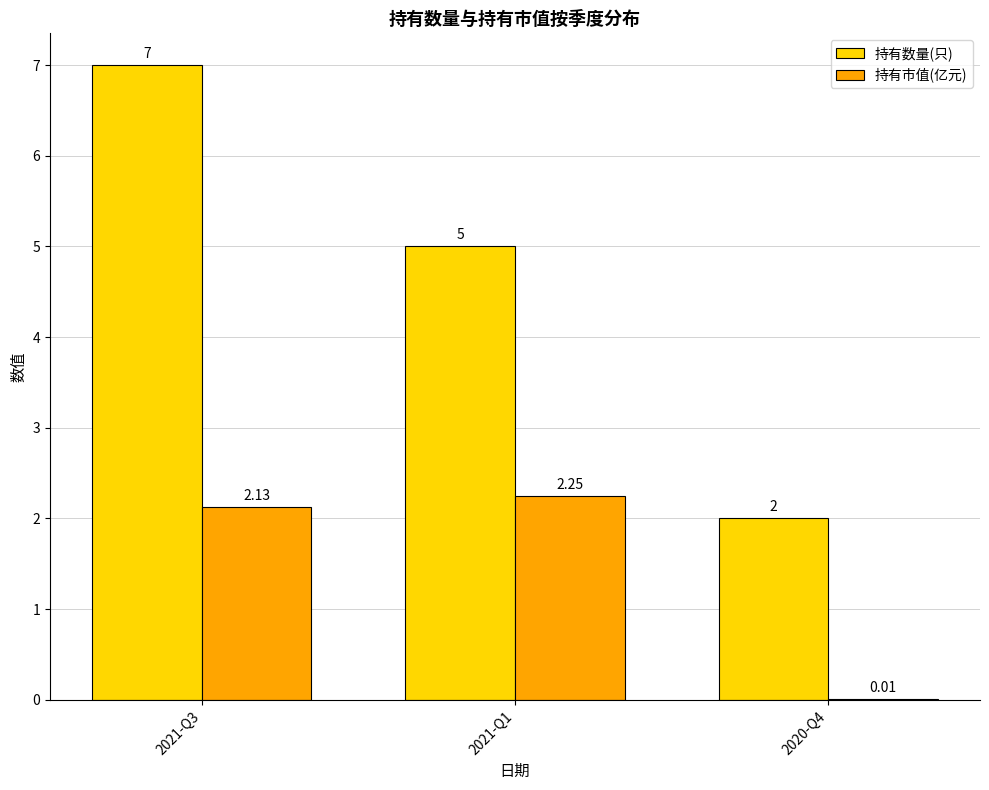

Which series changed the most between 2021-Q1 and 2020-Q4?

持有数量(只)